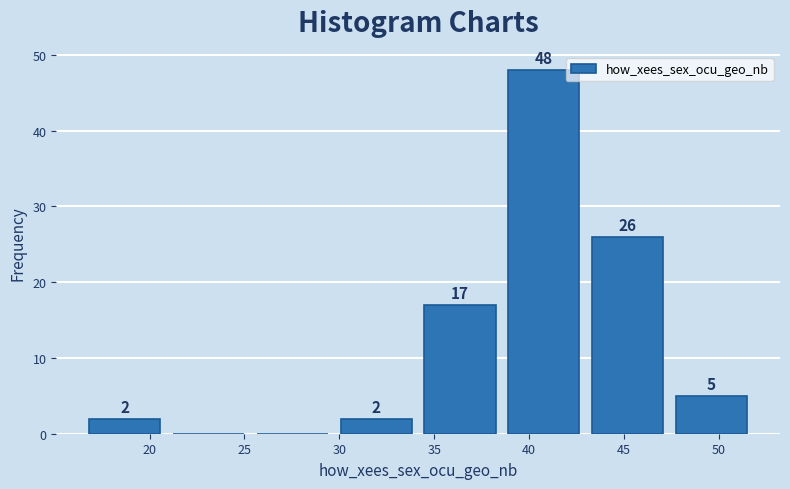

Which range on the x-axis has the tallest bar?

39.0 to 43.5